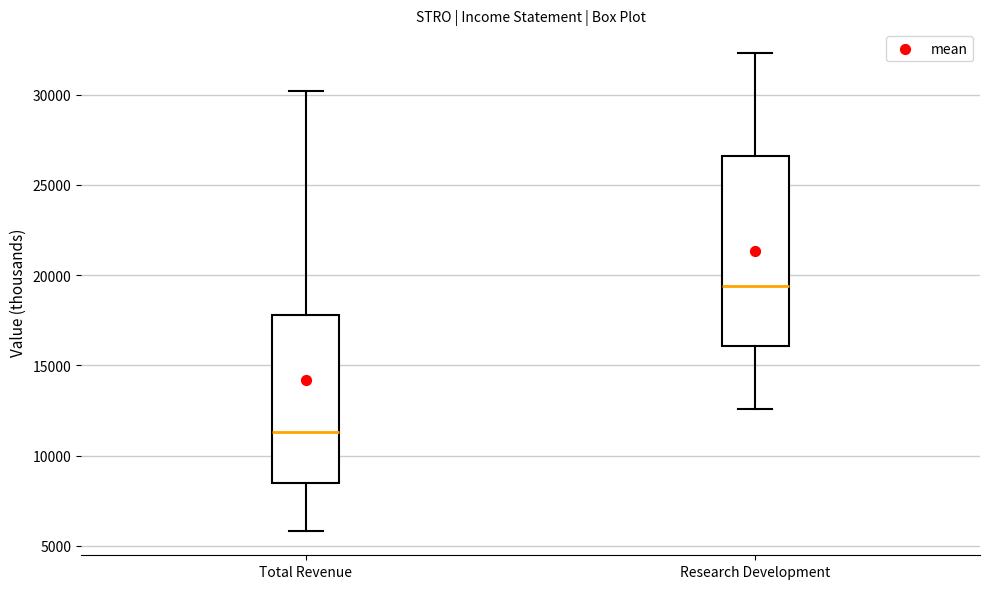

Reading left to right, read every box against the y-axis: the position of its median line, the range the box covers, and the ends of its whiskers. The values are not printed on the chart, so give them approximately, as read against the axis.

Total Revenue: median 11500, box 8500 to 18000, whiskers 6000 to 30000
Research Development: median 19500, box 16000 to 26500, whiskers 12500 to 32500